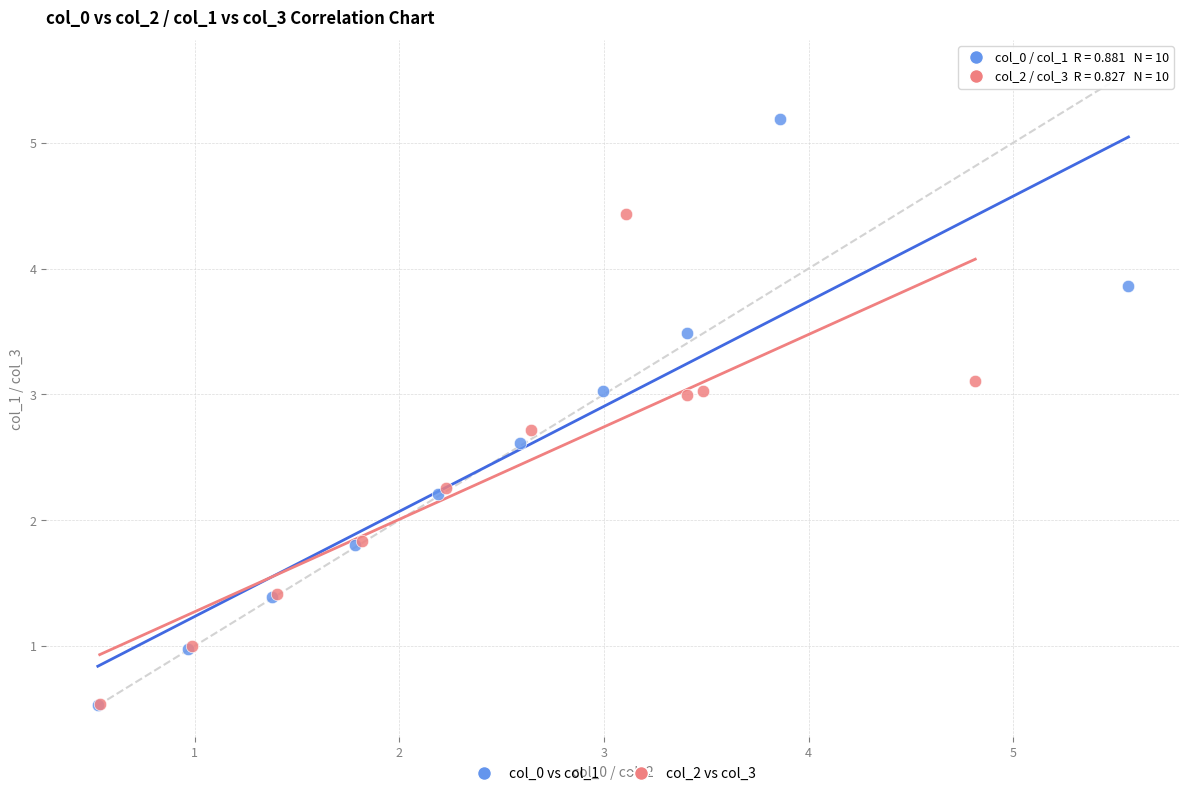

Which series reaches the maximum Y coordinate?

col_0 vs col_1